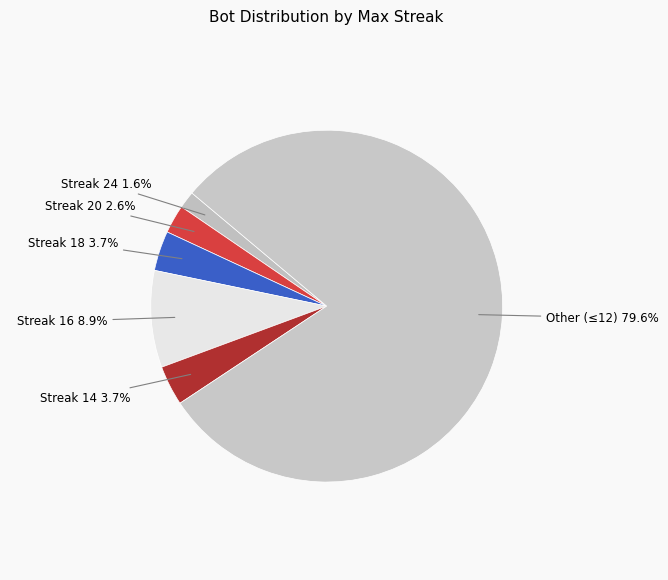

Which category accounts for the majority?

Other (≤12)